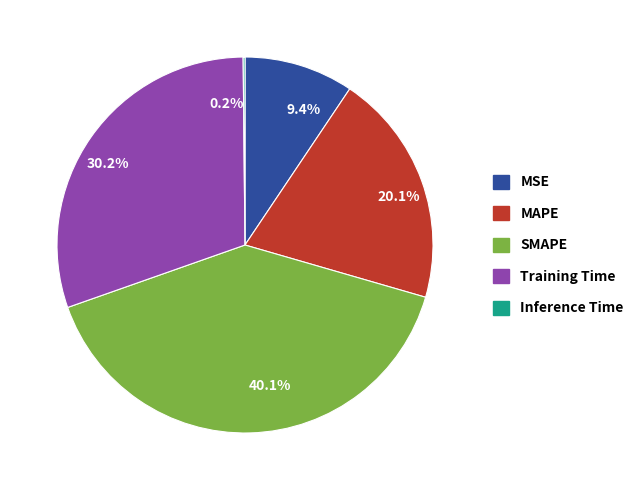

To the nearest percent, what is the difference between the largest and smallest slice percentages?

40%